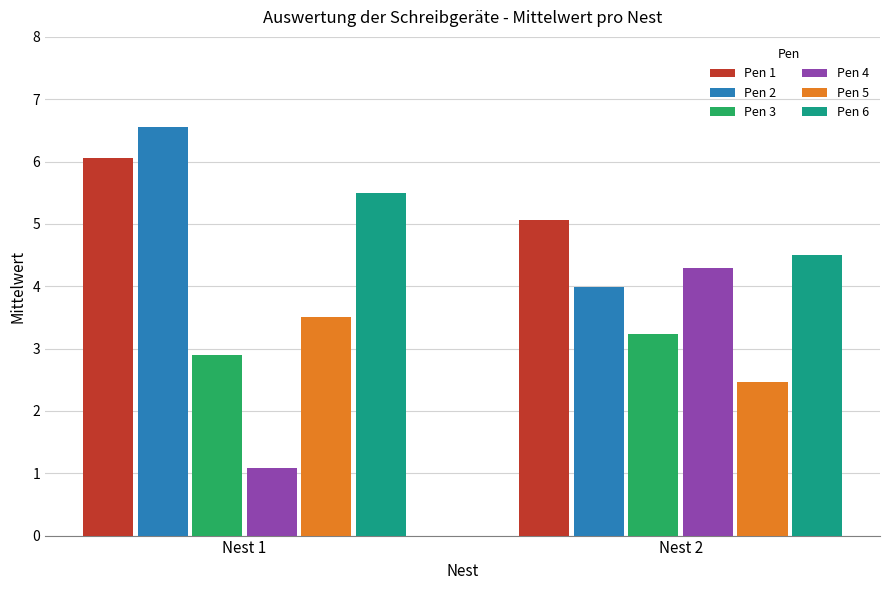

What is the difference between the Pen 3 values at Nest 2 and Nest 1?

0.3